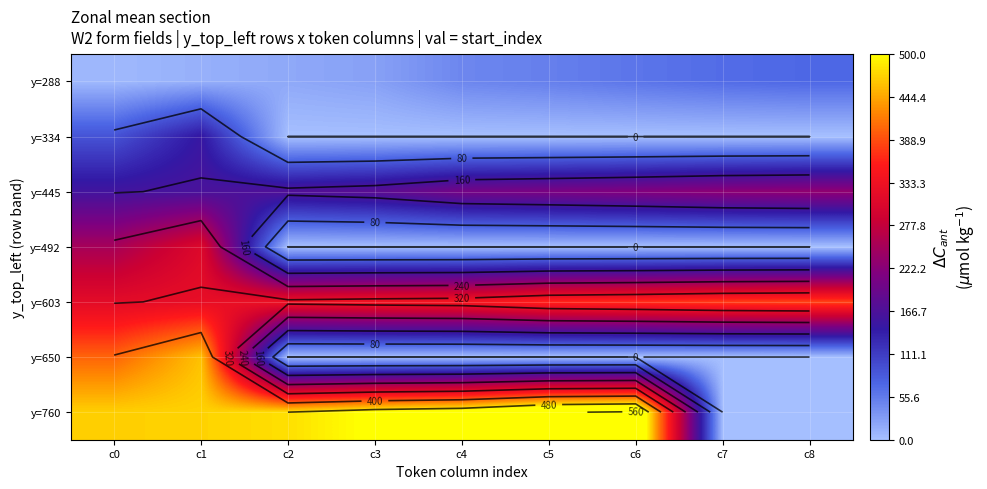

The y=288 series shows 41 at c3. True or false?

False